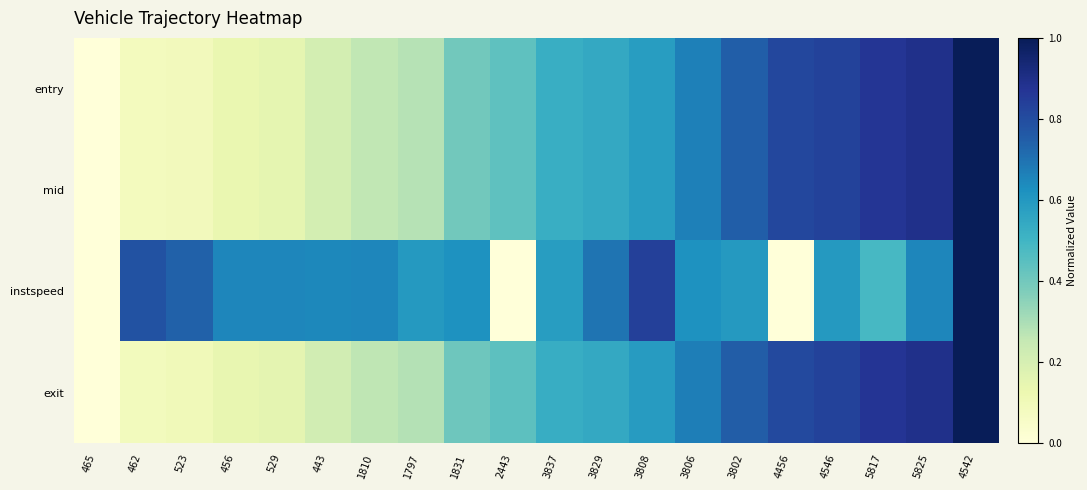

Which series has the largest total across all categories?

instspeed